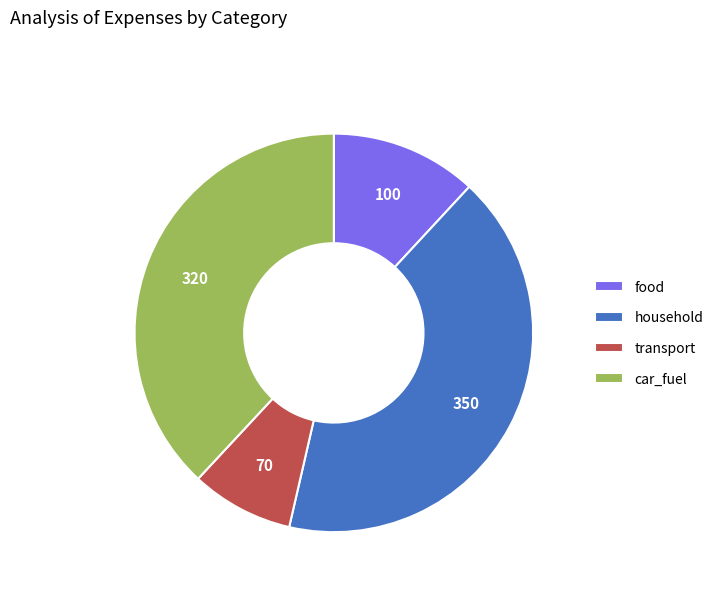

Which category has the biggest portion of the pie?

household